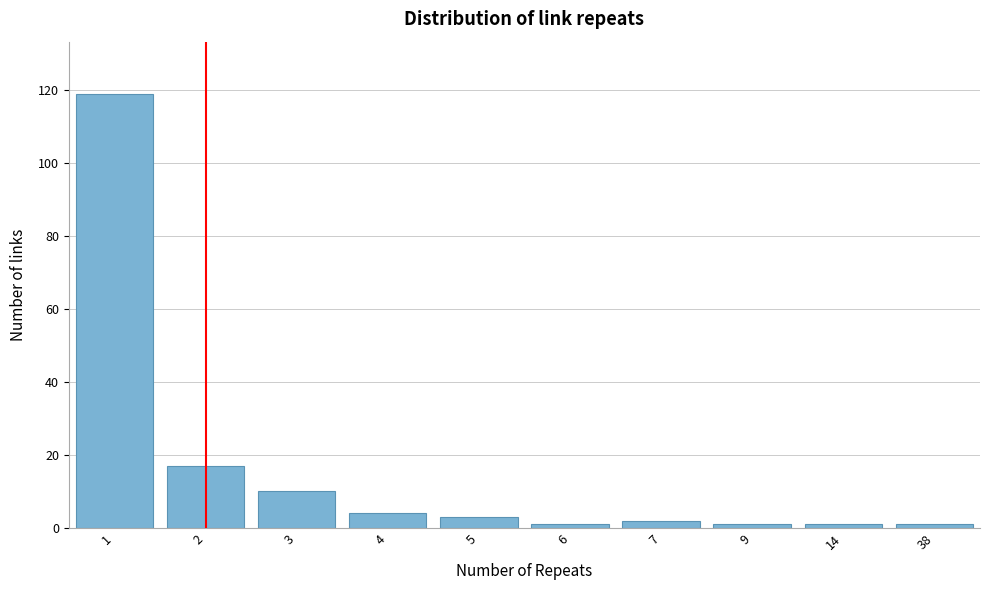

Reading left to right, transcribe all the data shown in this chart.

1=119	2=17	3=10	4=4	5=3	6=1	7=2	9=1	14=1	38=1